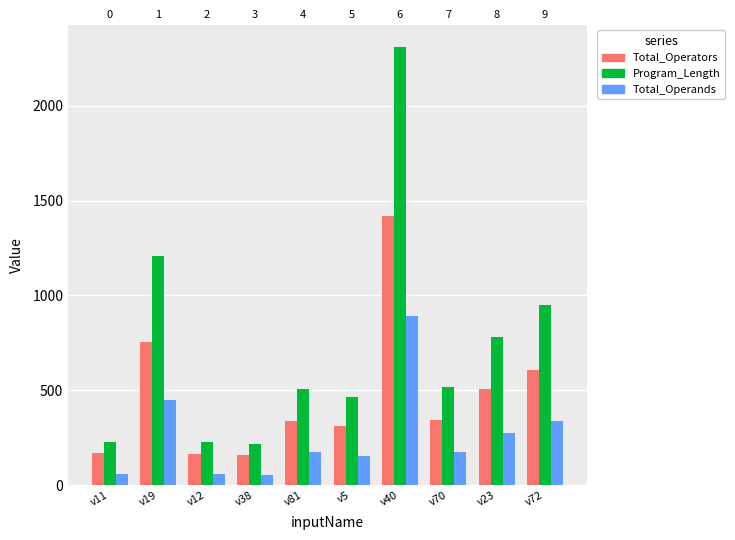

What is the difference between the maximum and minimum values in the Total_Operators series?

1258